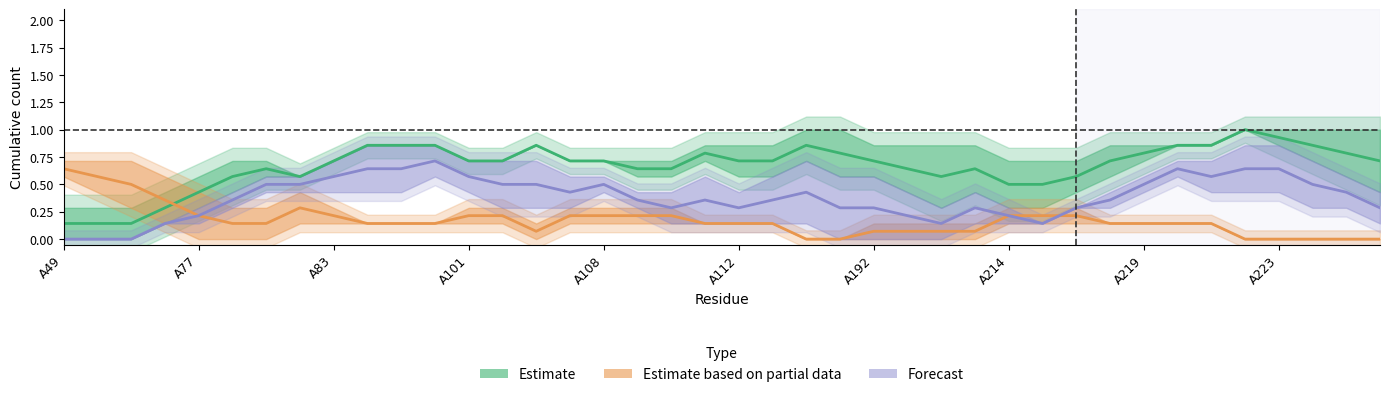

What is the sum of all Forecast values?

15.3